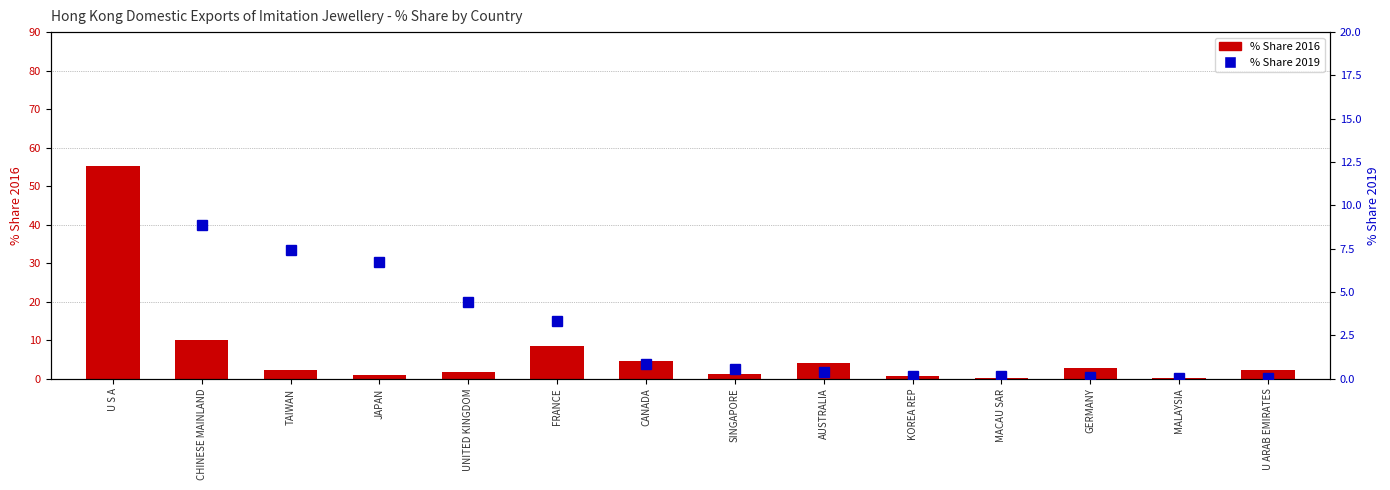

What is the maximum value shown in the chart?

66.6